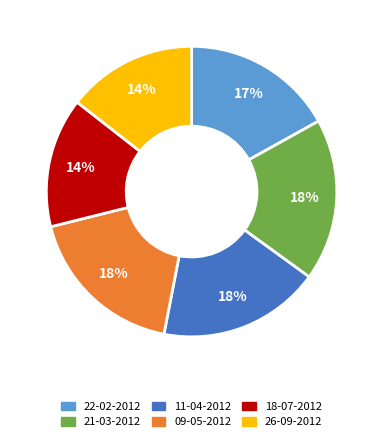

Is there a majority slice in this chart?

No